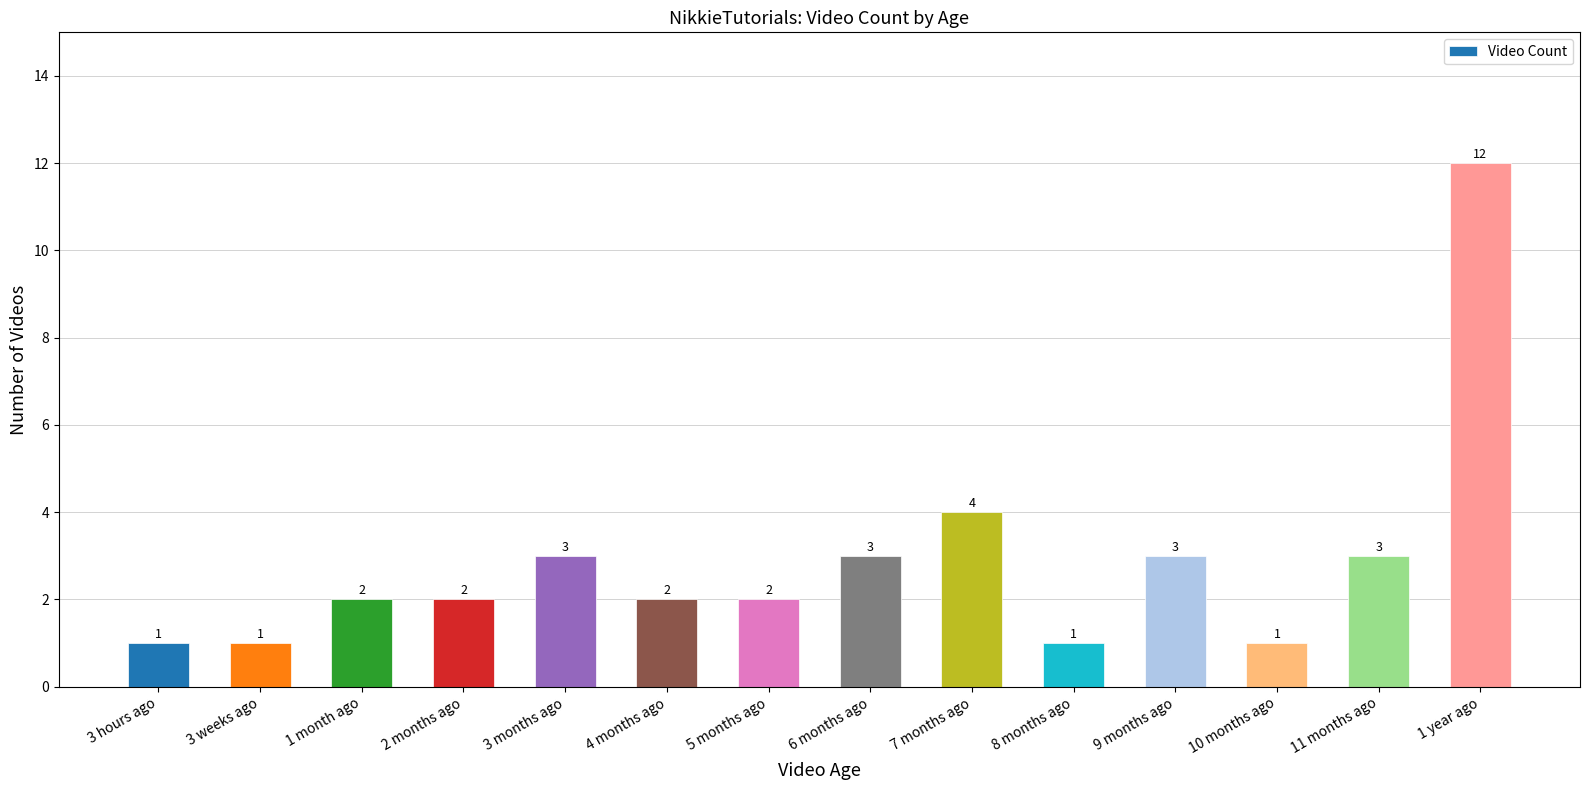

What is the average value?

3